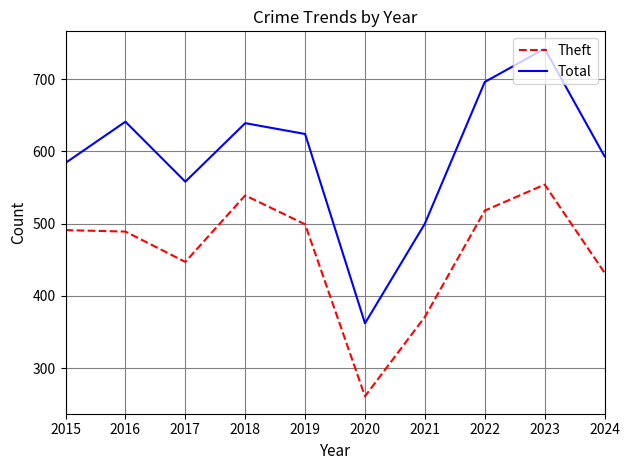

How many series are shown in this chart?

2